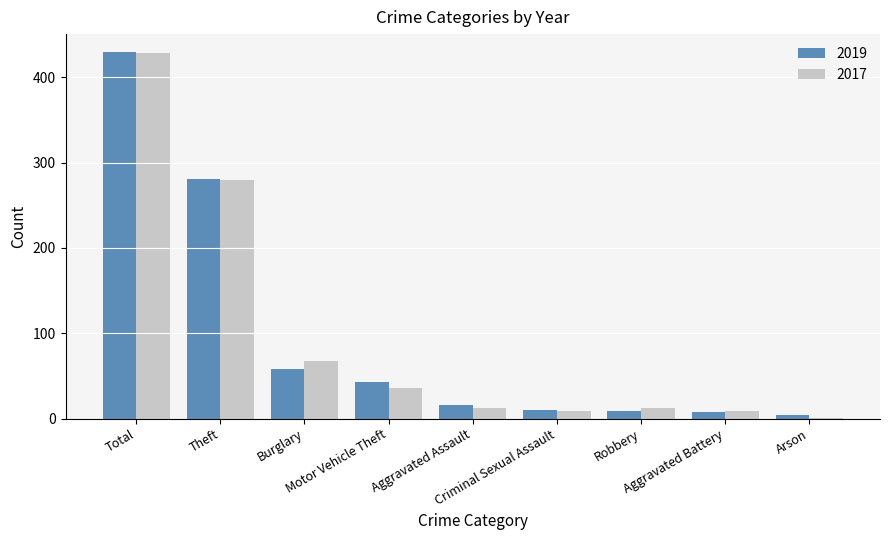

What is the sum of all 2019 values?

858